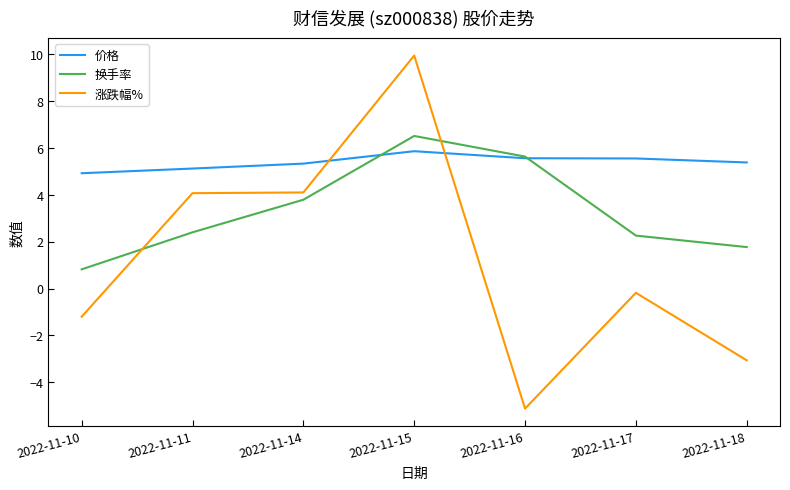

At 2022-11-10, list the series in order from smallest to largest.

涨跌幅%, 换手率, 价格